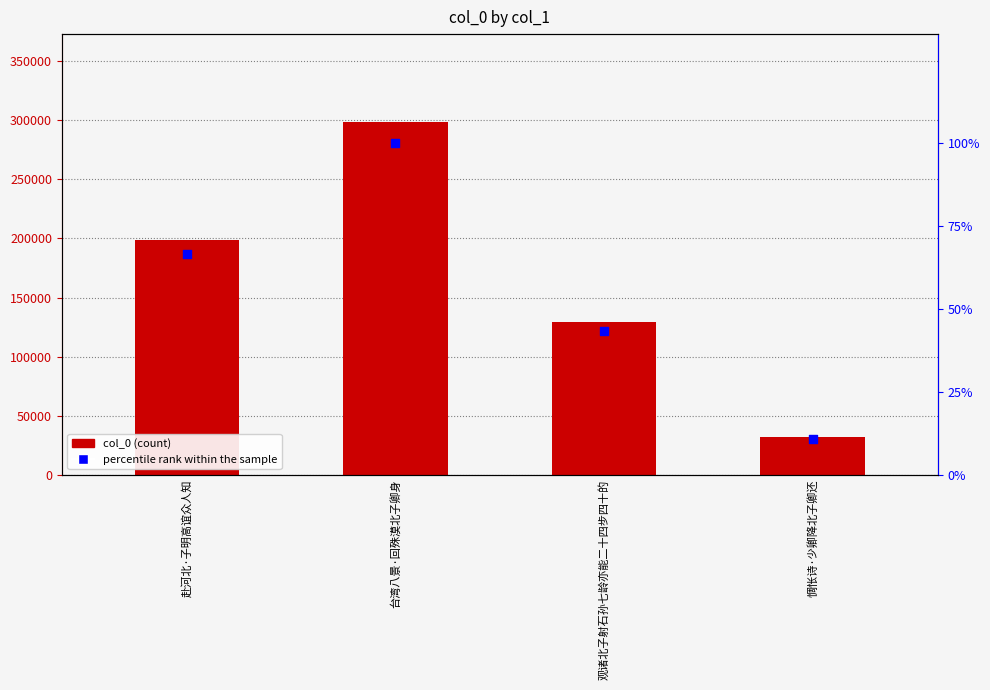

What is the total value across all series at 观诸北子射石孙七龄亦能二十四步四十的?

129703.5